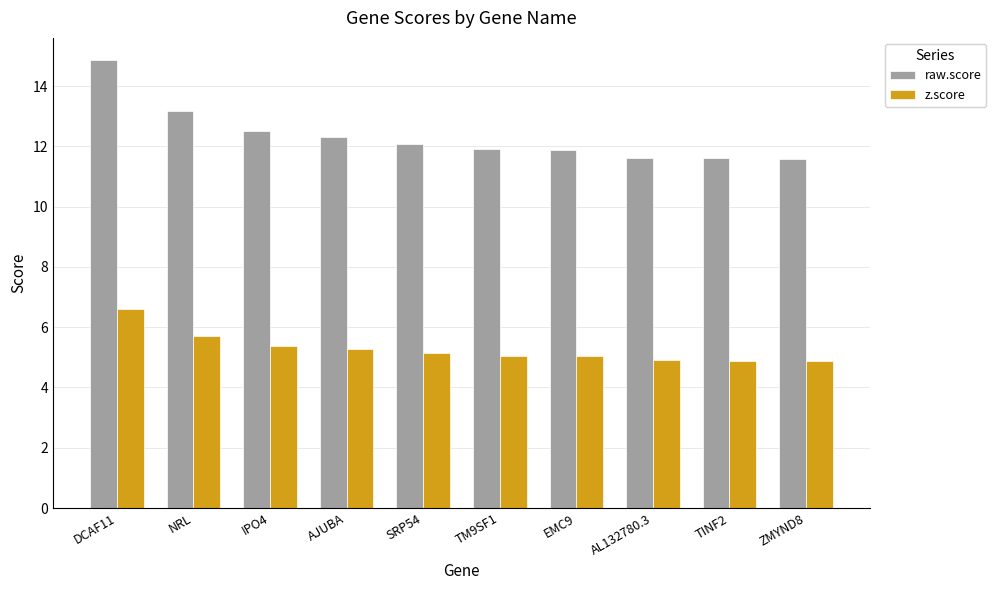

What is the spread (max minus min) of values at ZMYND8?

6.7